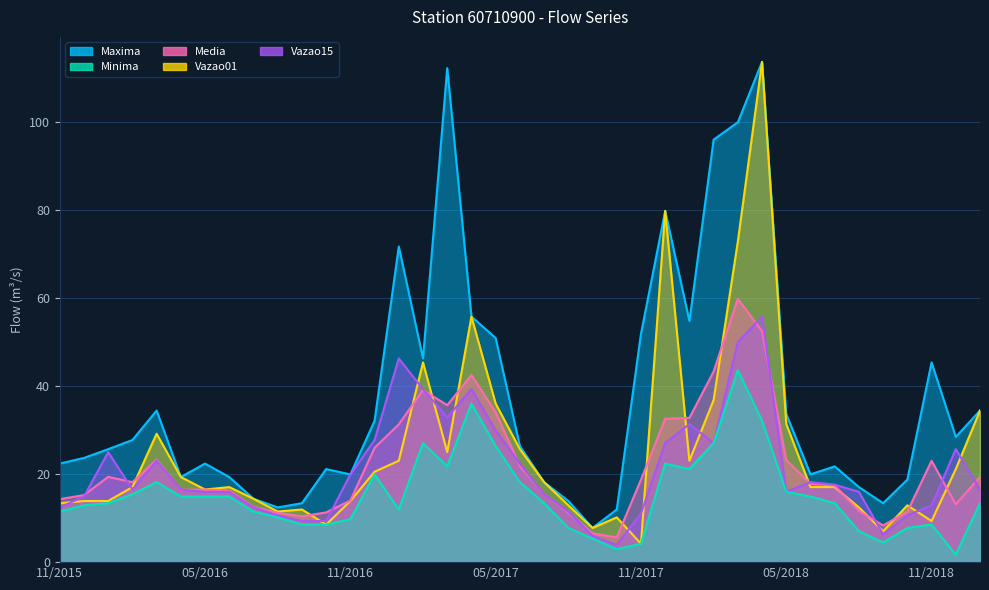

Rank the series by their maximum value, from lowest to highest.

Minima, Vazao15, Media, Maxima, Vazao01